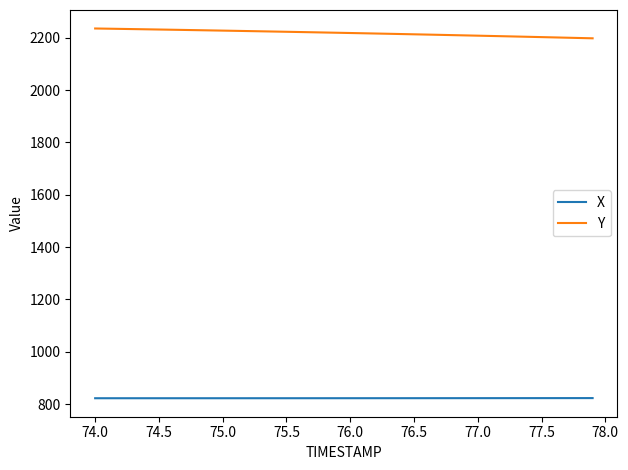

What is the greatest value displayed?

2235.7